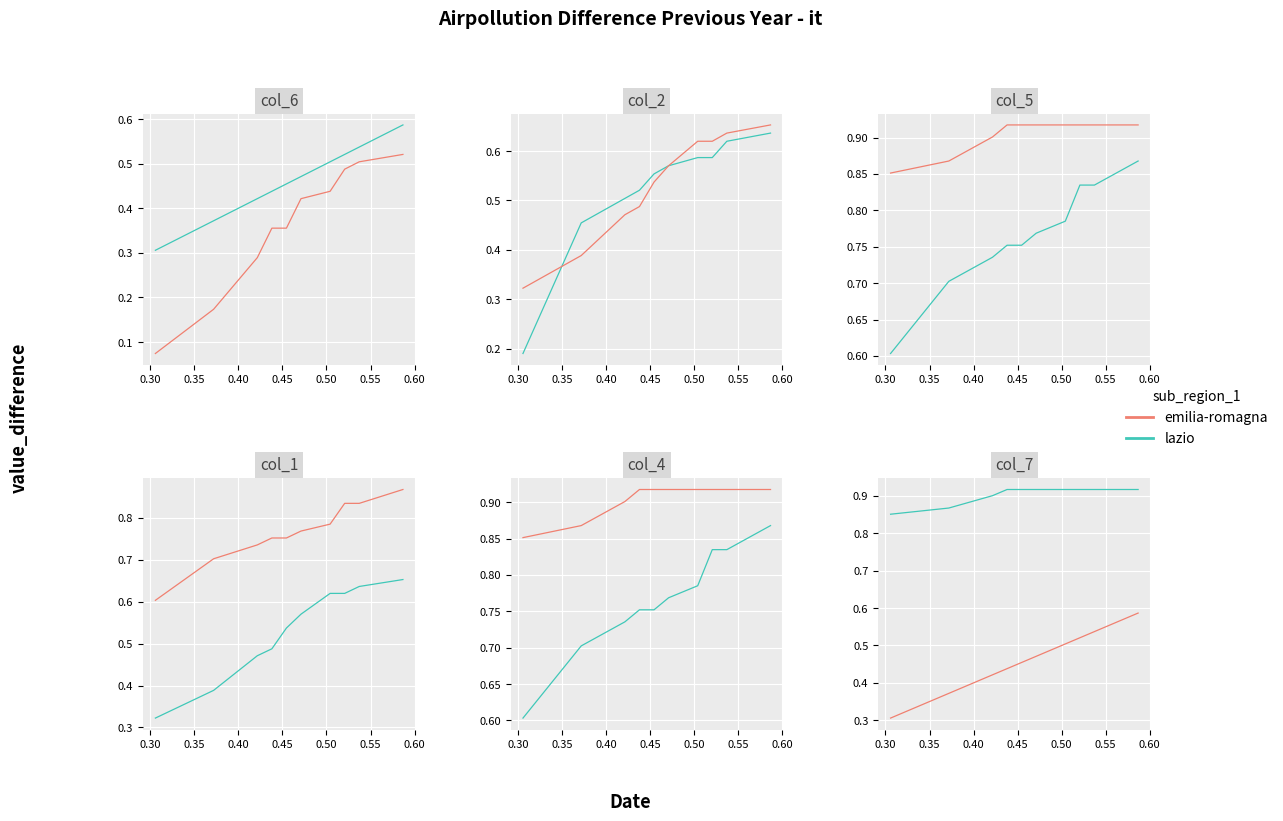

What is the value of the lazio point at the 5th from the left?

0.9